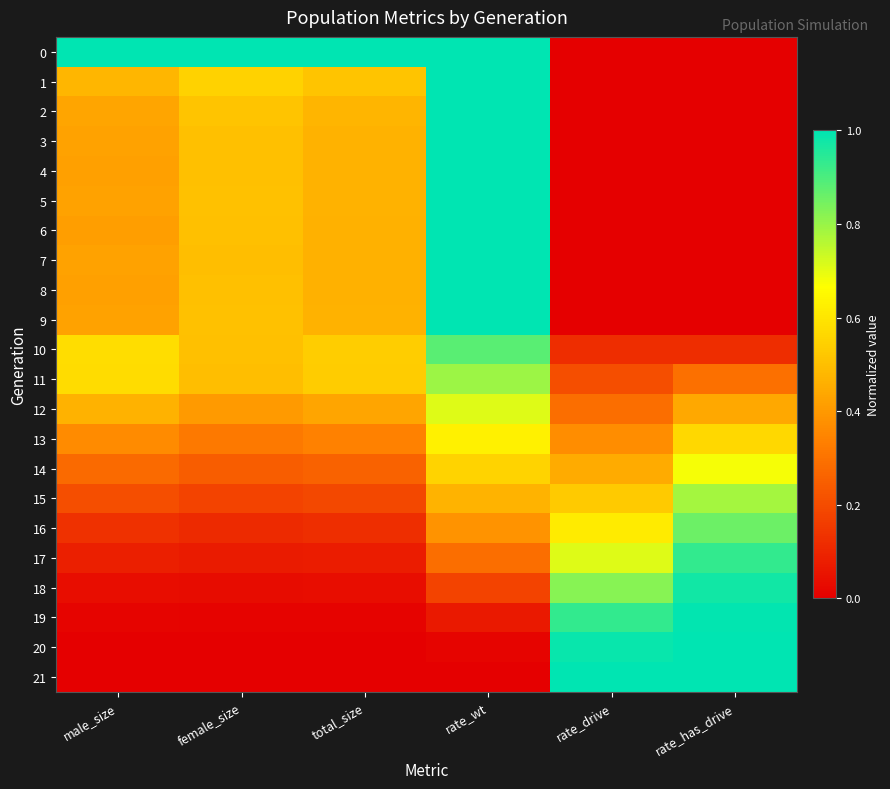

How many series are shown in this chart?

22